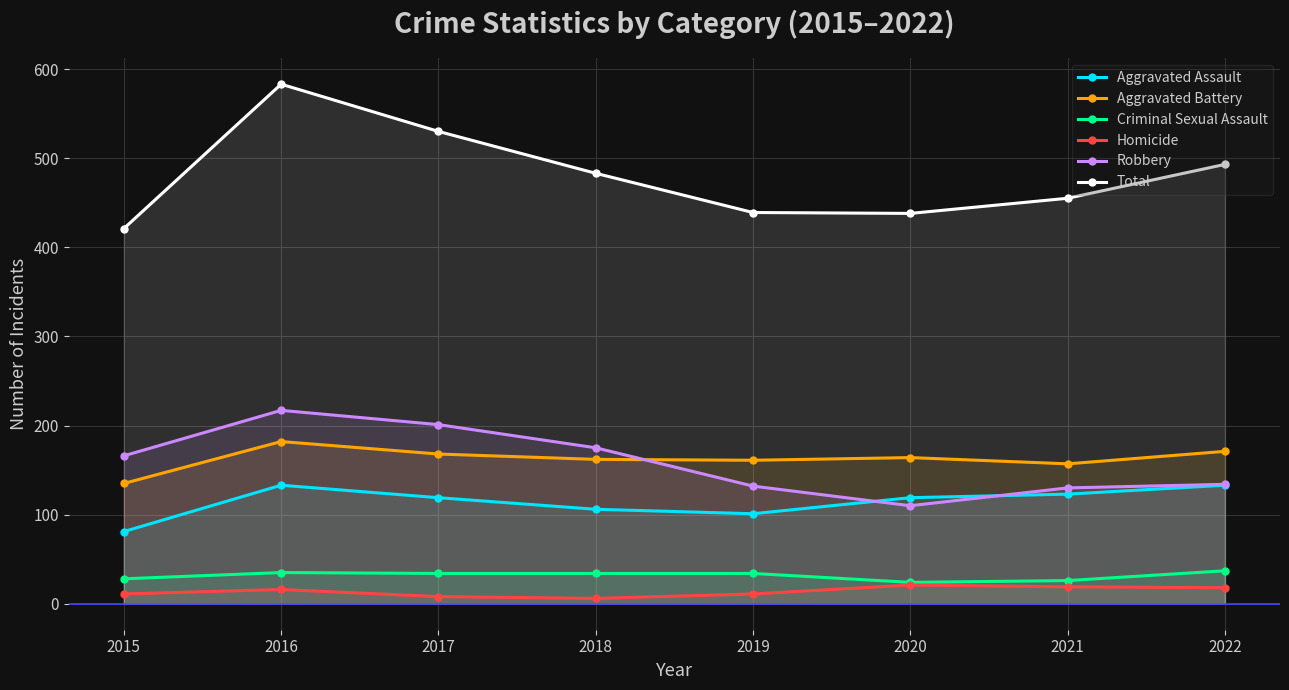

List the labels in order of Homicide value, largest first.

2020, 2021, 2022, 2016, 2015, 2019, 2017, 2018